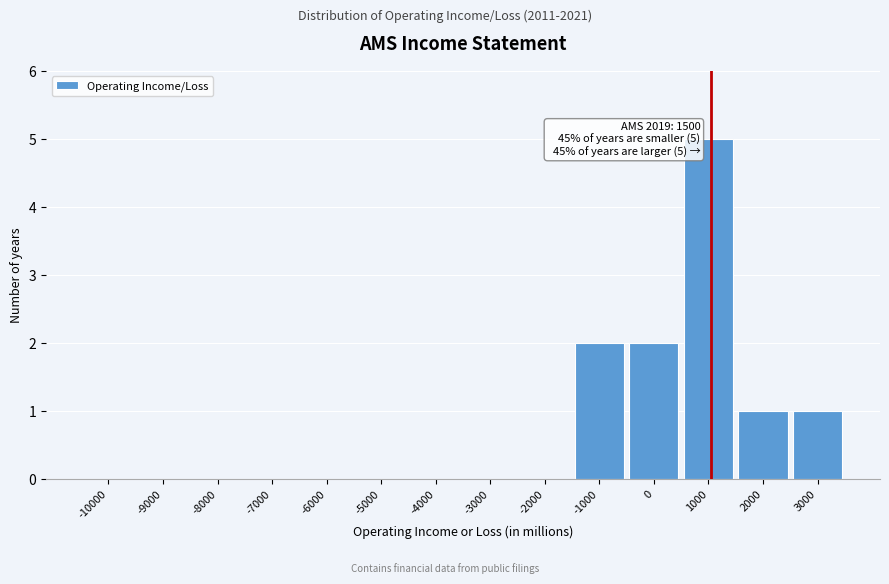

Reading left to right, transcribe all the data shown in this chart.

-10000=0	-9000=0	-8000=0	-7000=0	-6000=0	-5000=0	-4000=0	-3000=0	-2000=0	-1000=2	0=2	1000=5	2000=1	3000=1